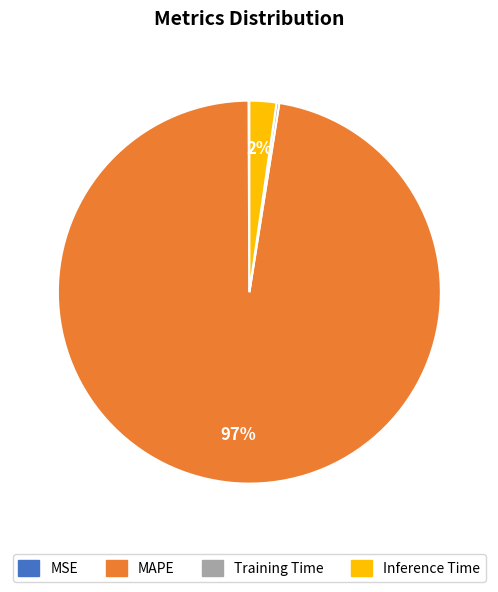

To the nearest percent, what is the average slice percentage?

25%